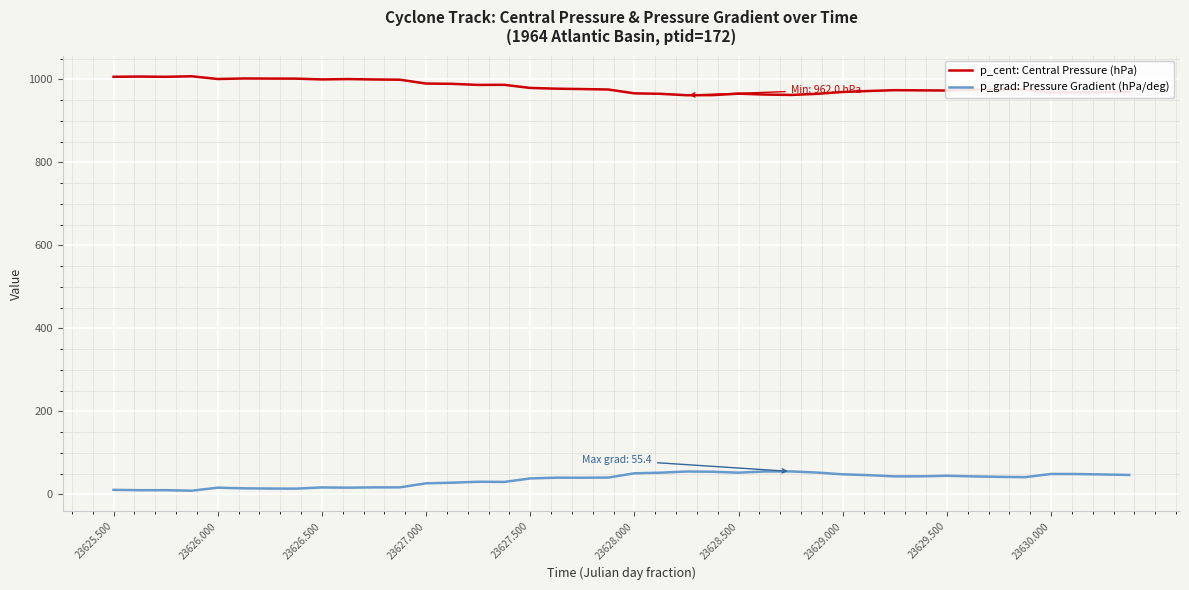

What is the greatest value displayed?

1007.6